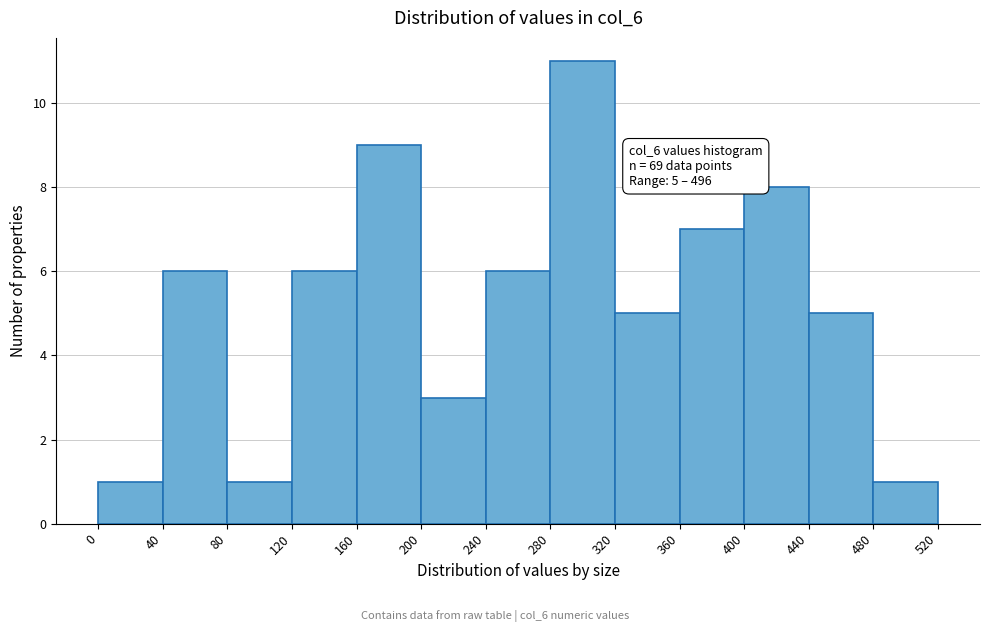

Over which range of the x-axis is the bar tallest?

280 to 320